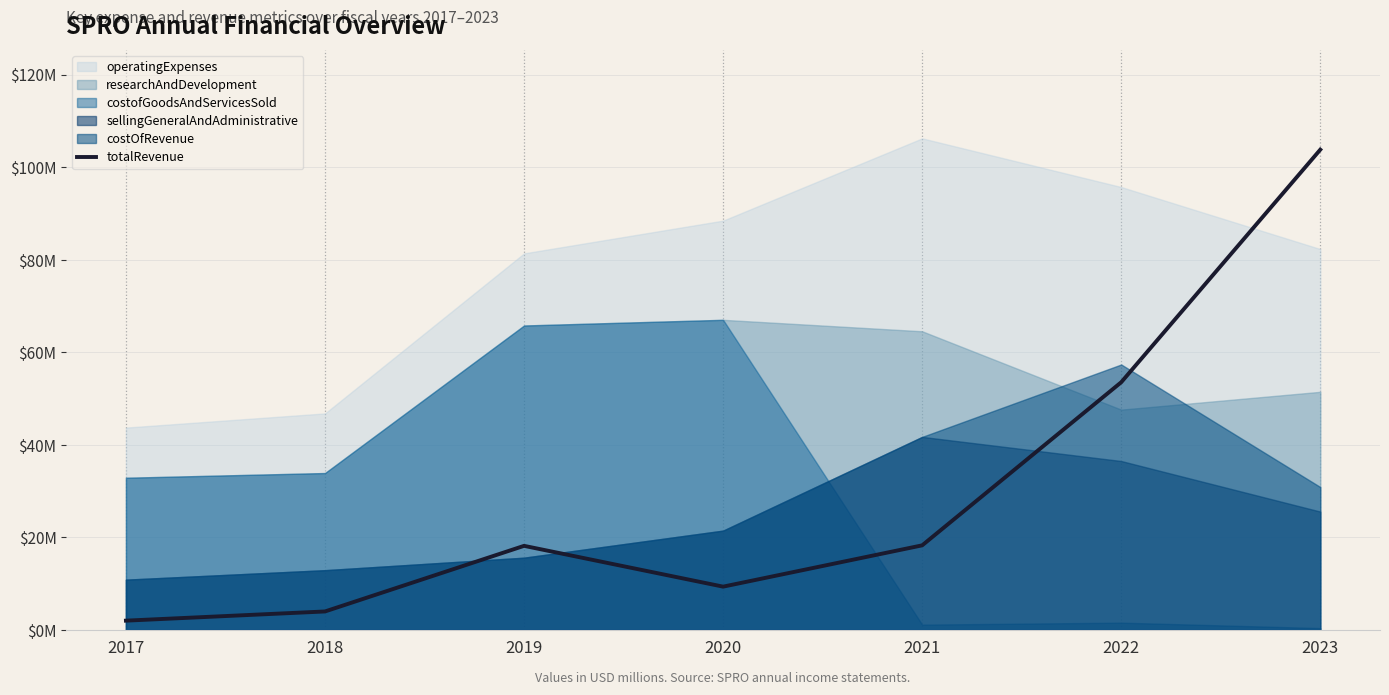

Approximately how many times larger is the value at 2021 compared to 2018?

4.6